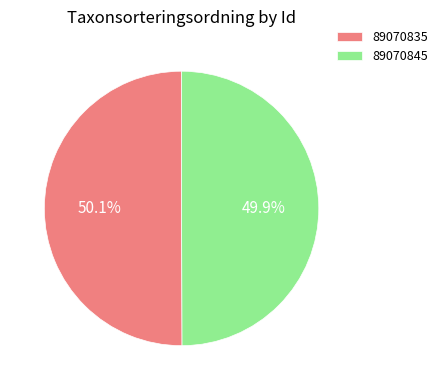

What is the ratio of the value at 89070835 to the value at 89070845?

1.0